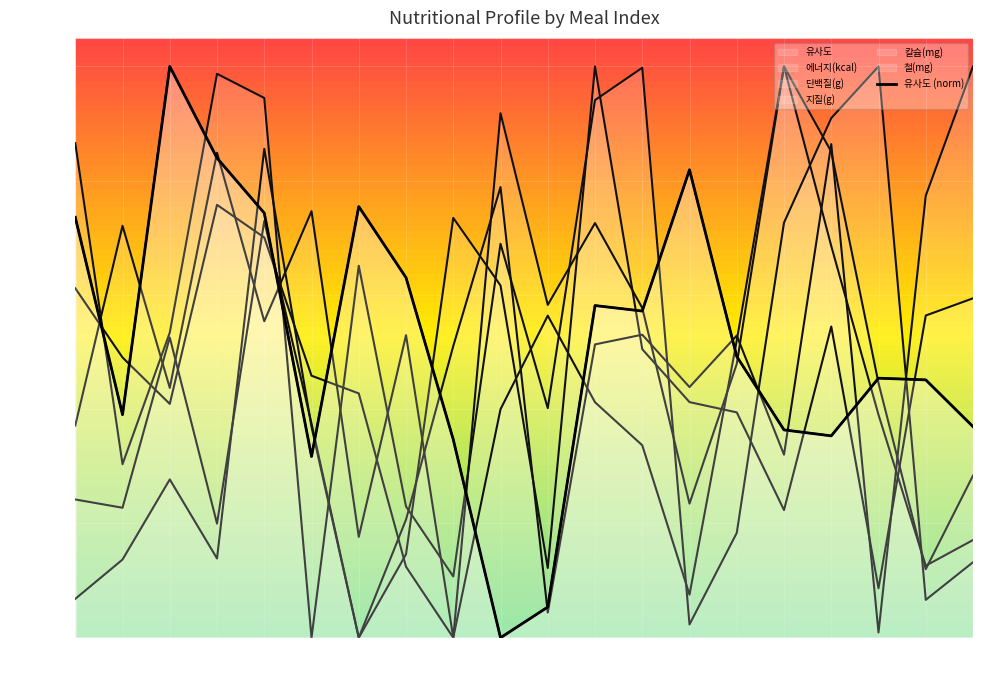

At which category does 에너지(kcal) reach its first local peak?

2